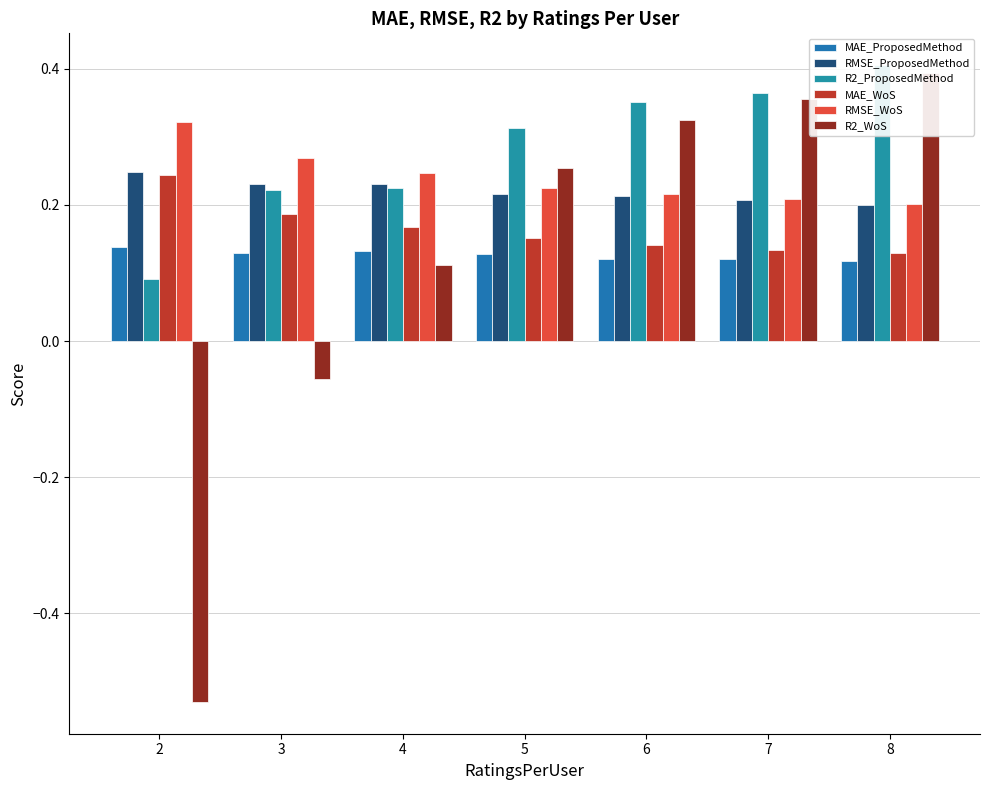

How many bars are there in each group?

6